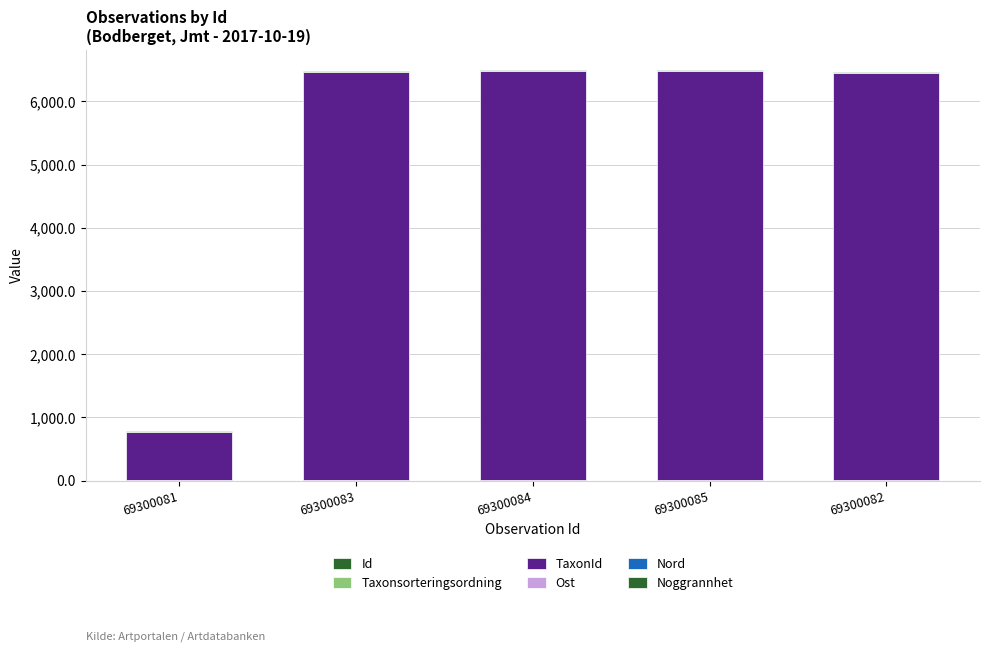

How many categories are shown in the chart?

5